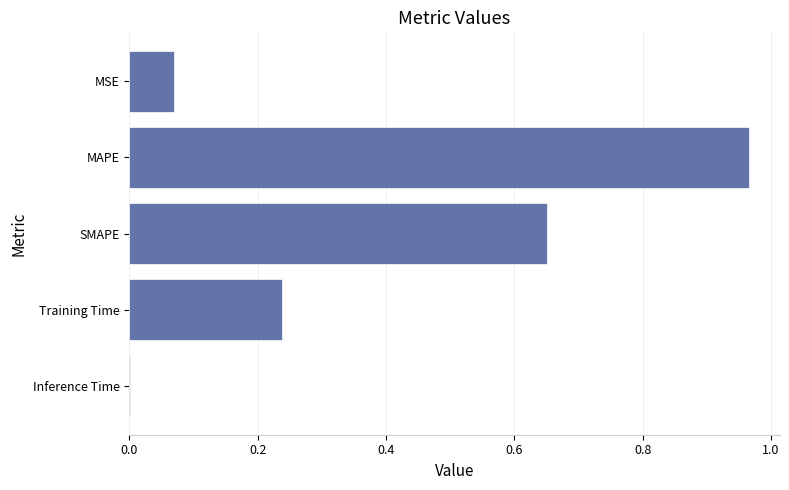

Which label corresponds to the largest value in the chart?

MAPE